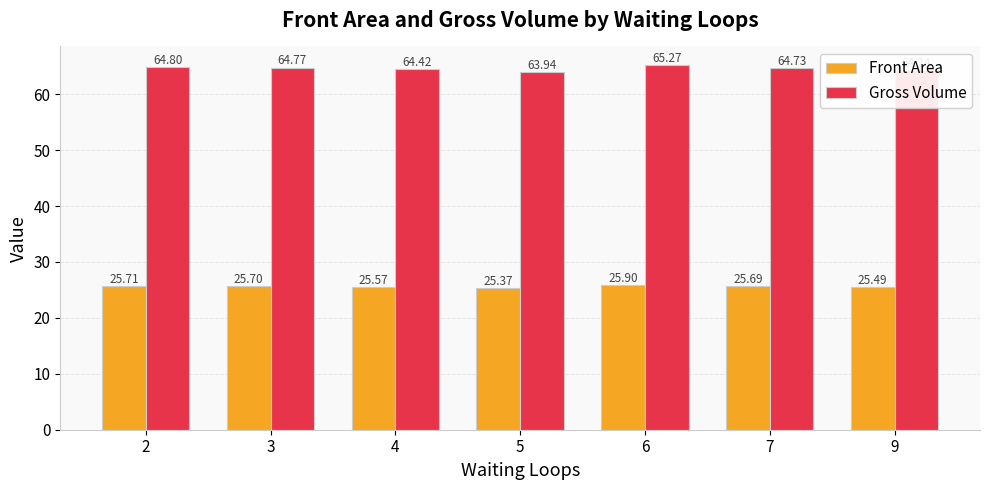

What is the difference between the highest and lowest values at 6?

39.4